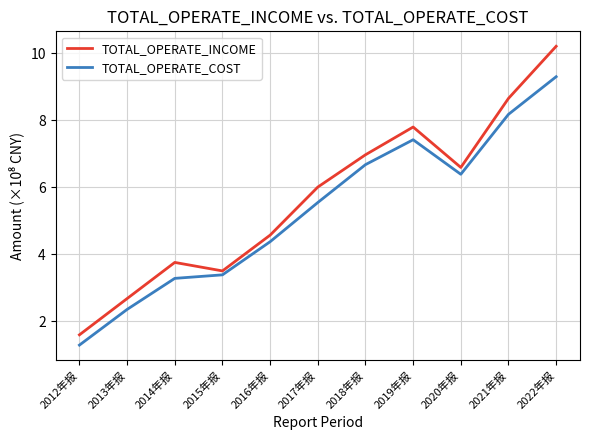

True or false: TOTAL_OPERATE_COST and TOTAL_OPERATE_INCOME intersect in this chart.

False